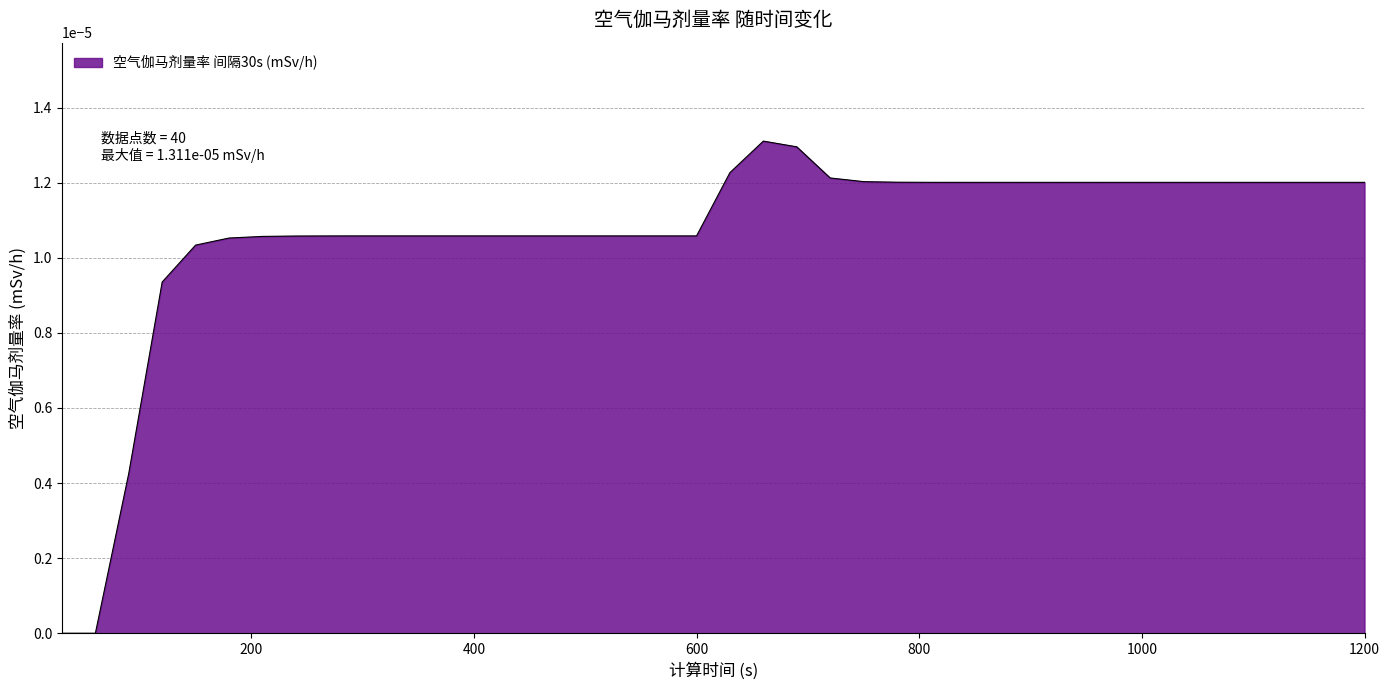

Does the chart have visible grid lines?

Yes